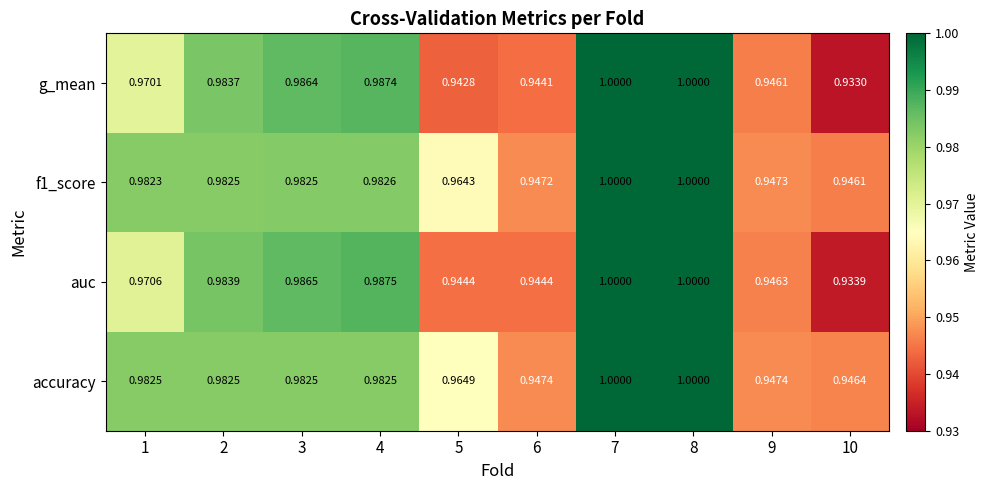

Which series has the widest spread of values?

g_mean